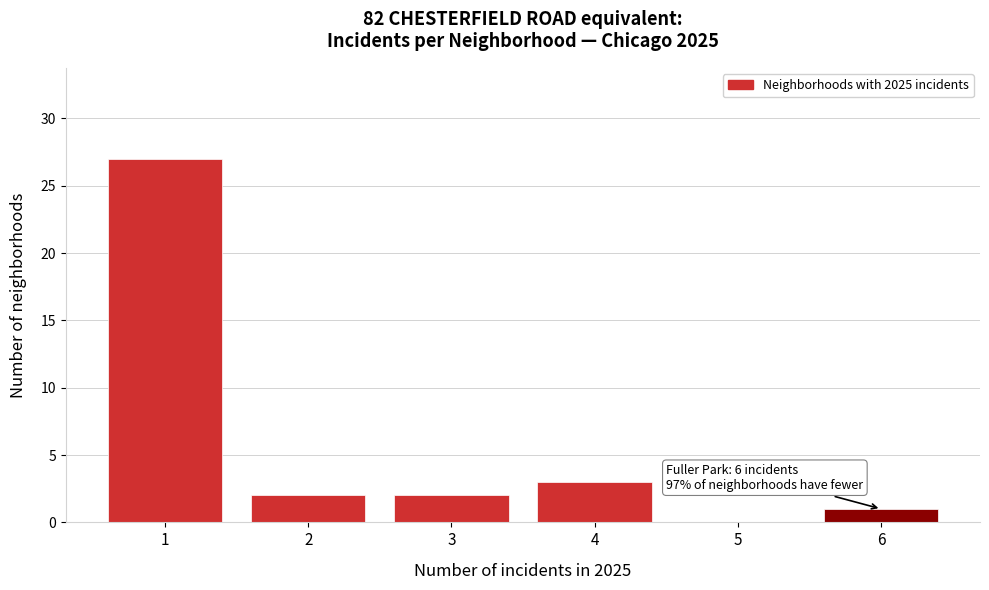

Reading left to right, transcribe all the data shown in this chart.

1=27	2=2	3=2	4=3	5=0	6=1